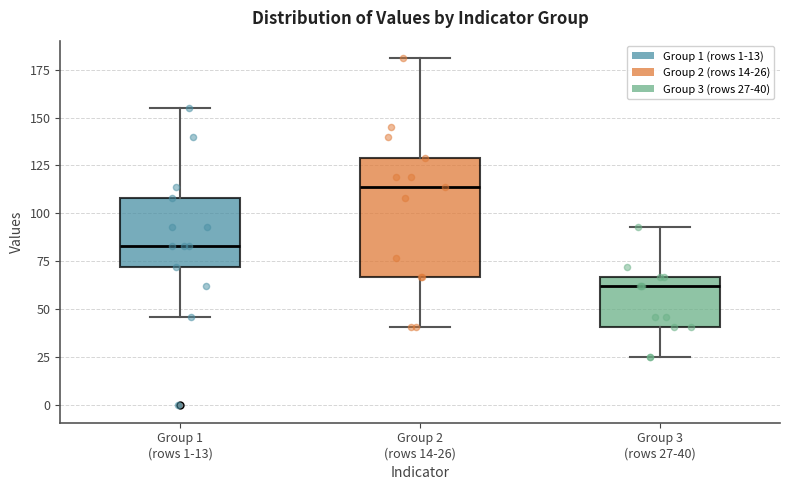

Reading left to right, transcribe this box plot: for each box, give where its median line is, the range the box spans, and where its two whiskers end, as read against the y-axis. The values are not printed on the chart, so give them approximately, as read against the axis.

Group 1 (rows 1-13): median 85, box 70 to 110, whiskers 45 to 155
Group 2 (rows 14-26): median 115, box 65 to 130, whiskers 40 to 180
Group 3 (rows 27-40): median 60, box 40 to 65, whiskers 25 to 95